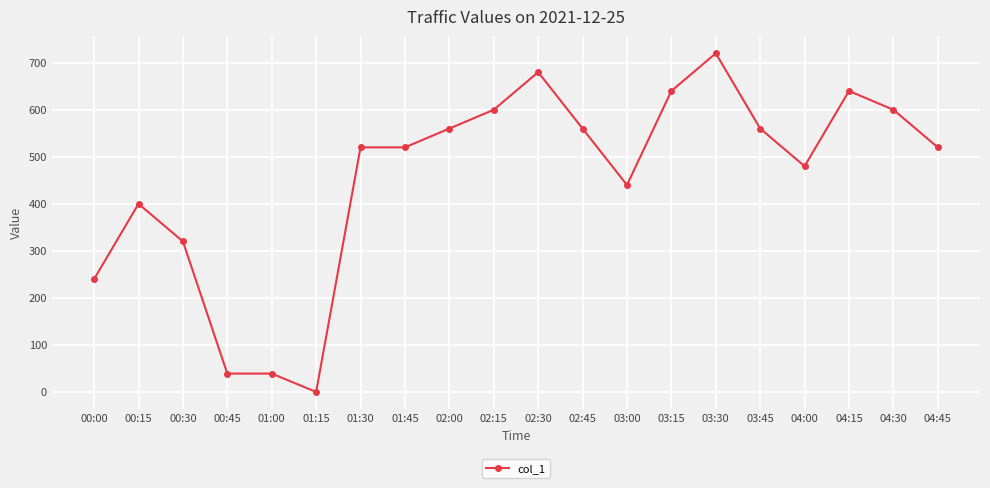

What is the label of the 8th point from the left?

01:45